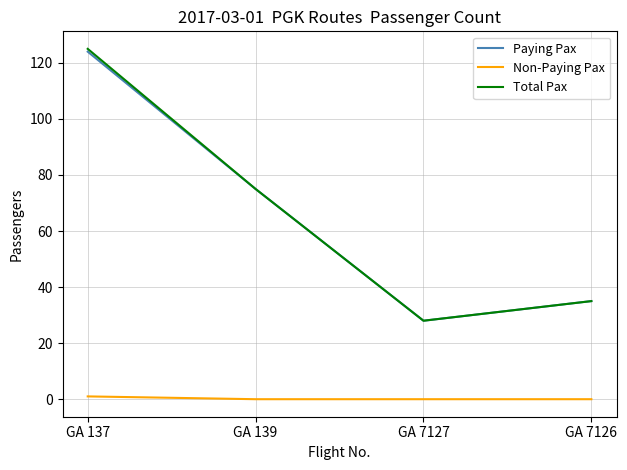

What is the total value across all series at GA 137?

250